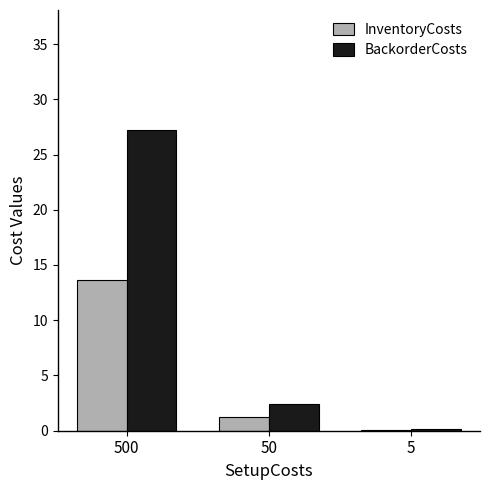

How many distinct data groups are displayed?

2